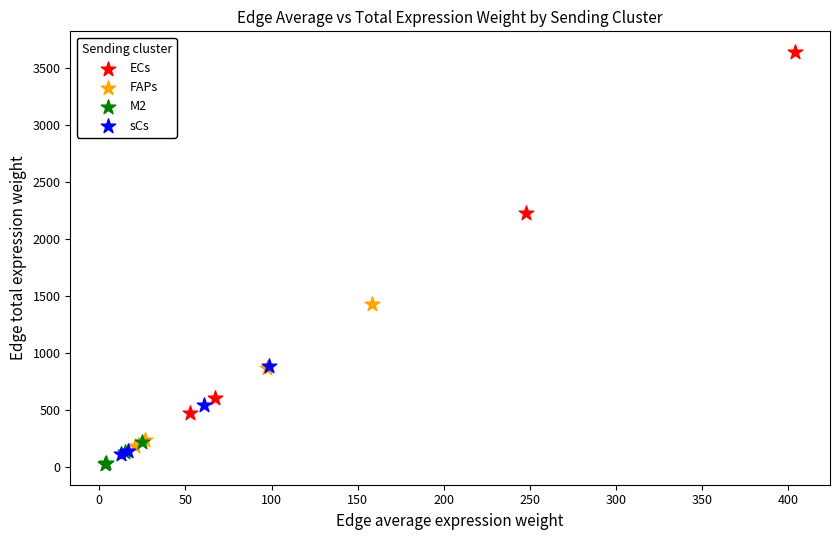

Which series has the widest spread of Y values?

ECs